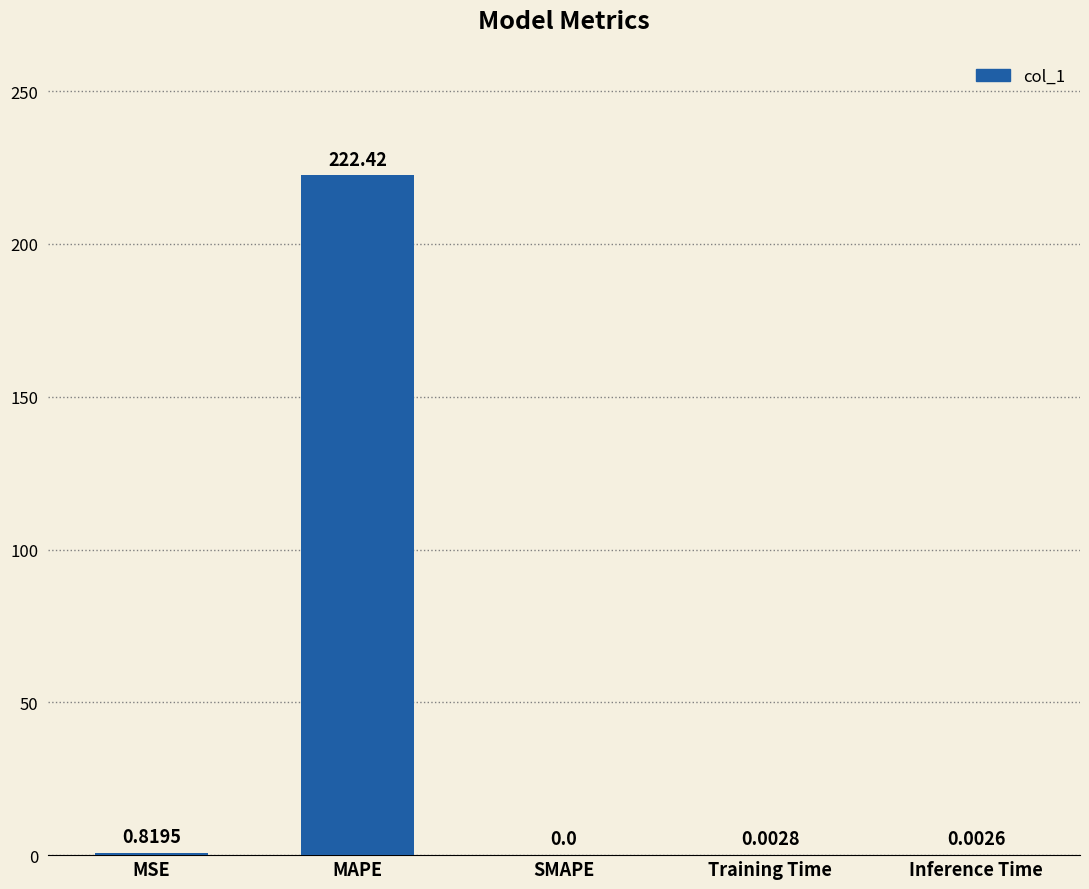

Where is the data nearest to the value 111?

MSE